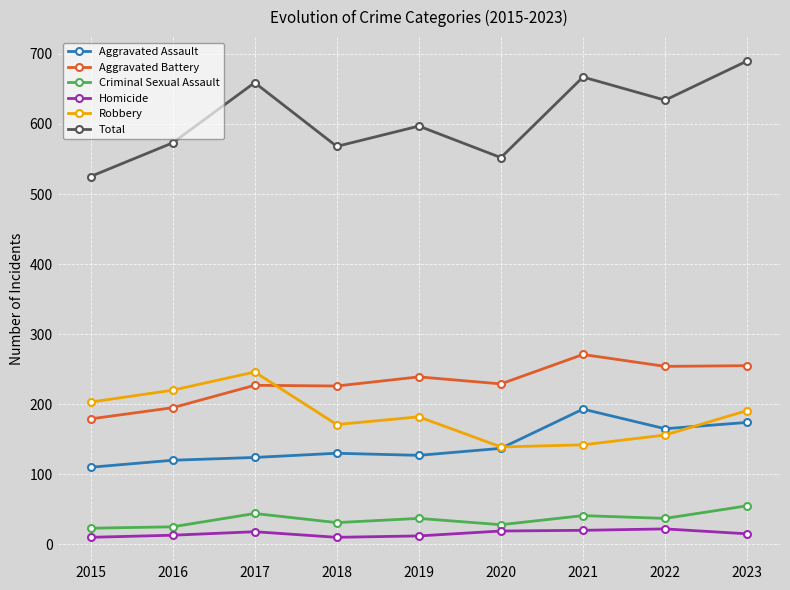

What is the value of the Criminal Sexual Assault point at the 3rd from the left?

44